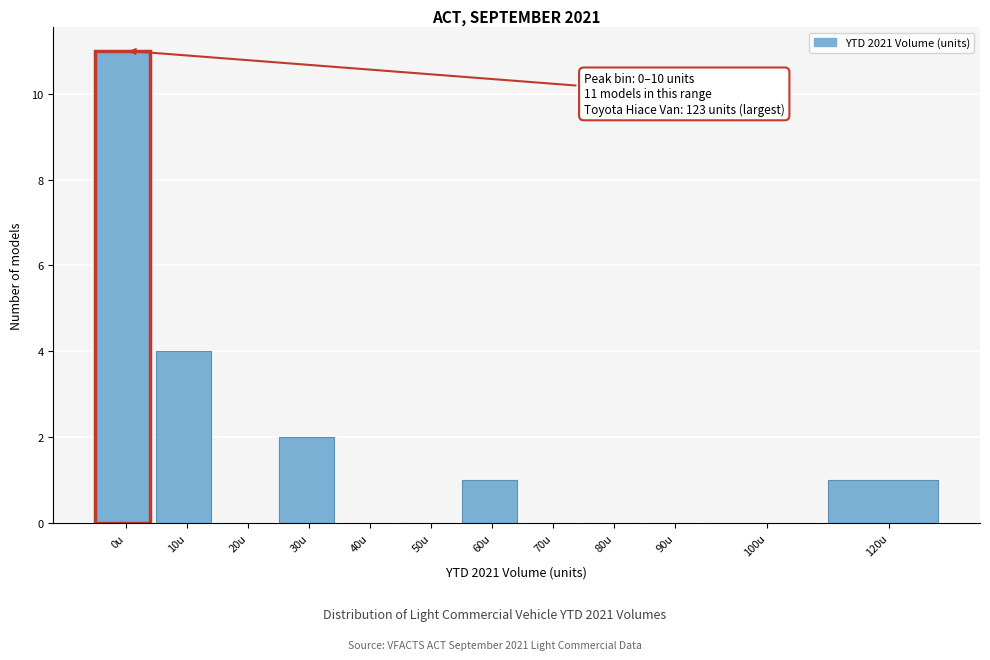

Reading right to left, what are all the values shown in this chart?

120u=1	100u=0	90u=0	80u=0	70u=0	60u=1	50u=0	40u=0	30u=2	20u=0	10u=4	0u=11